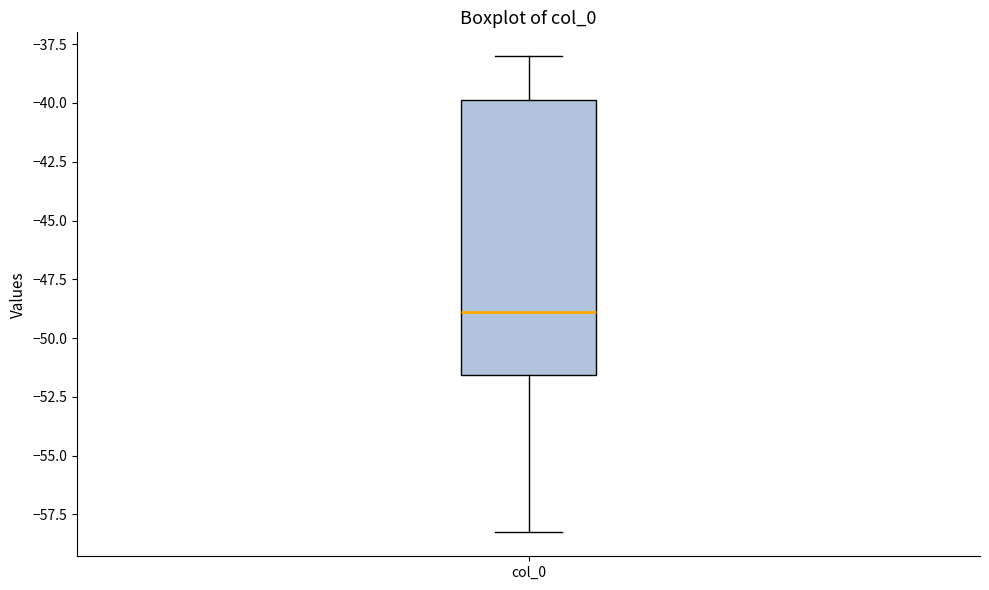

Where does the lower whisker of the box for col_0 end on the y-axis? The values are not printed on the chart, so give them approximately, as read against the axis.

-58.5